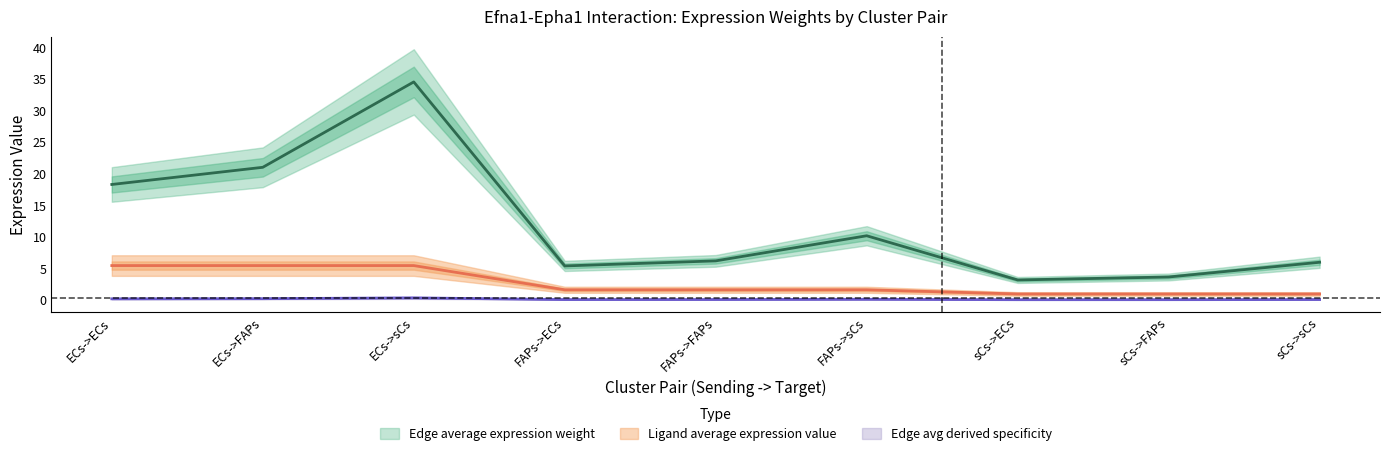

At how many categories does at least one series exceed 11?

3